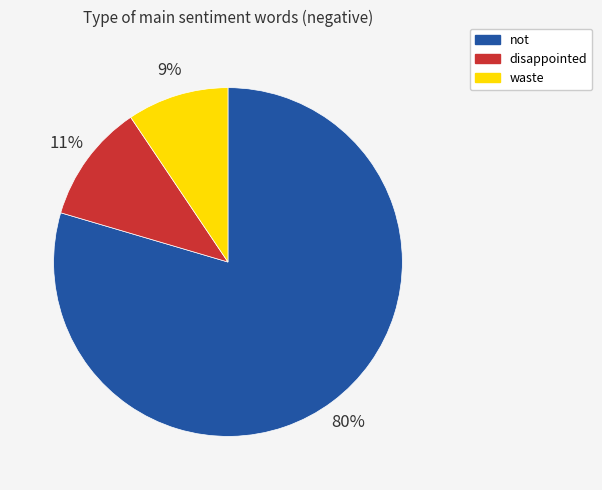

How many slices are in this pie chart?

3